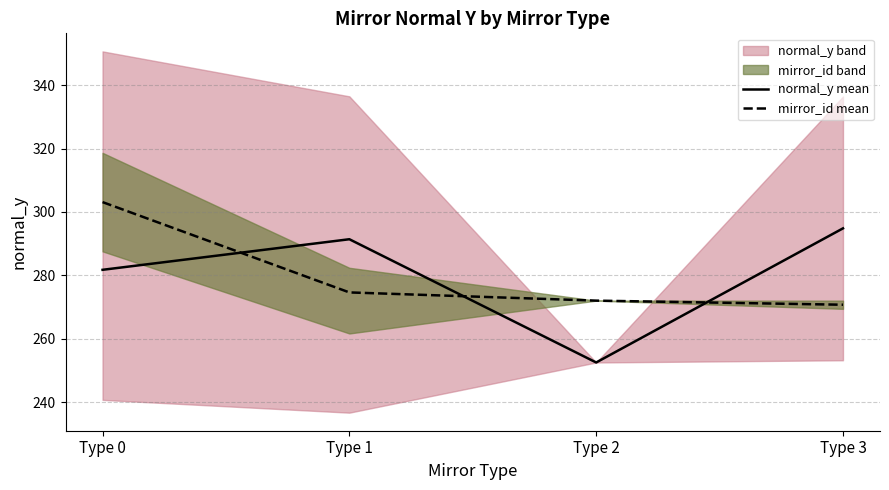

How many lines are shown in the chart?

2